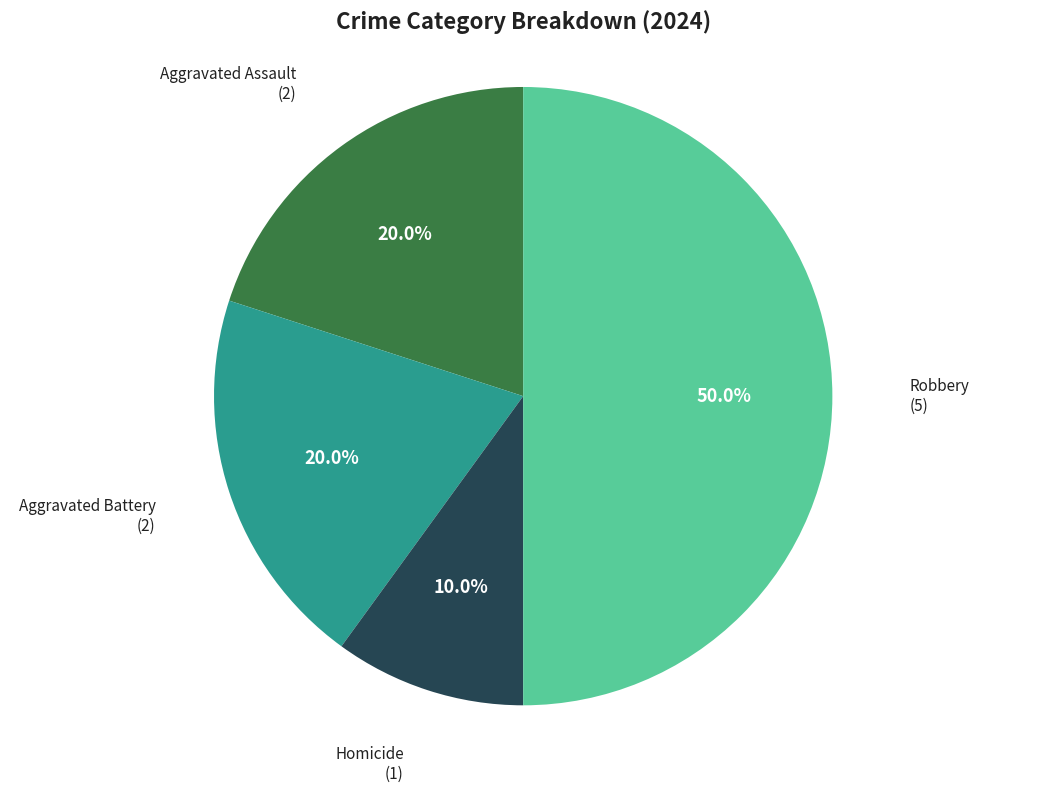

Is Homicide the majority of the pie?

No